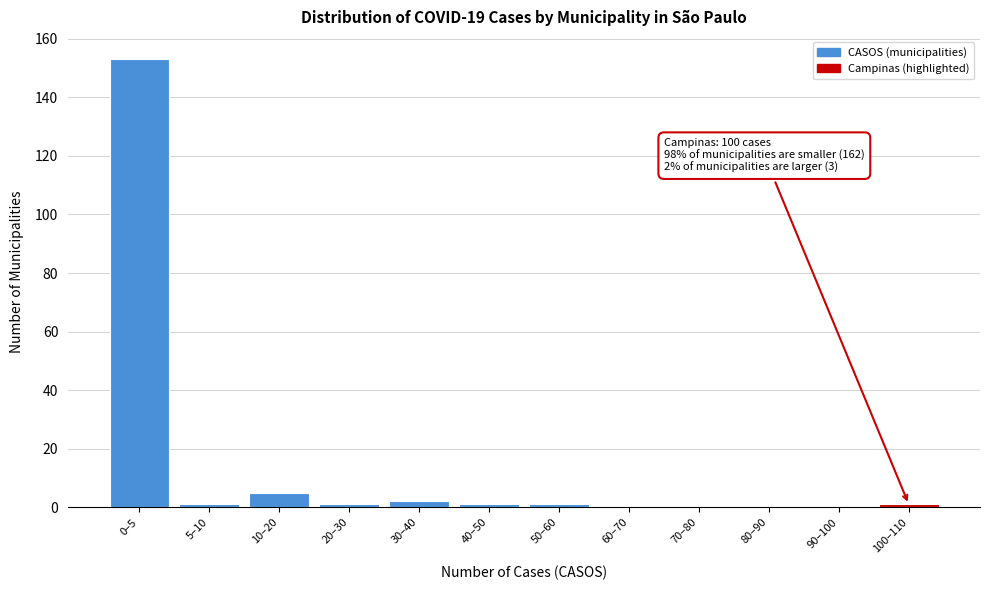

Reading left to right, what are all the values shown in this chart?

0–5=153	5–10=1	10–20=5	20–30=1	30–40=2	40–50=1	50–60=1	60–70=0	70–80=0	80–90=0	90–100=0	100–110=1